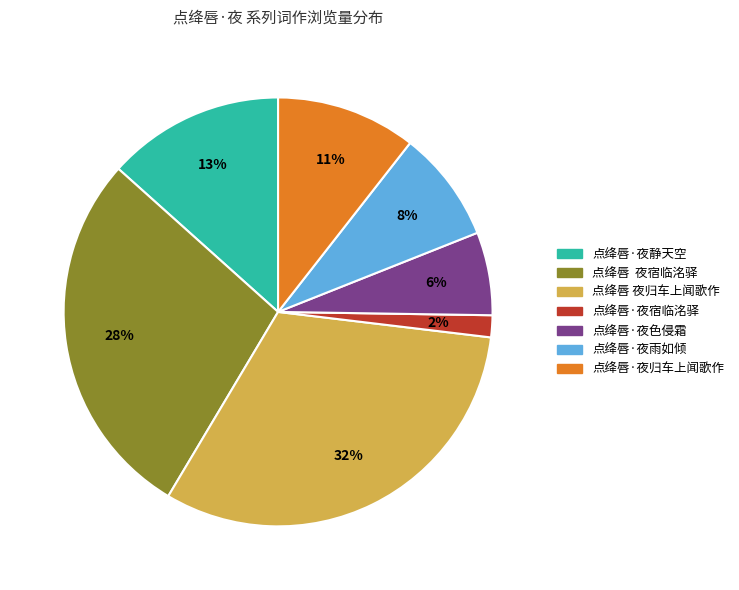

Which has a higher value, 点绛唇·夜静天空 or 点绛唇·夜归车上闻歌作?

点绛唇·夜静天空